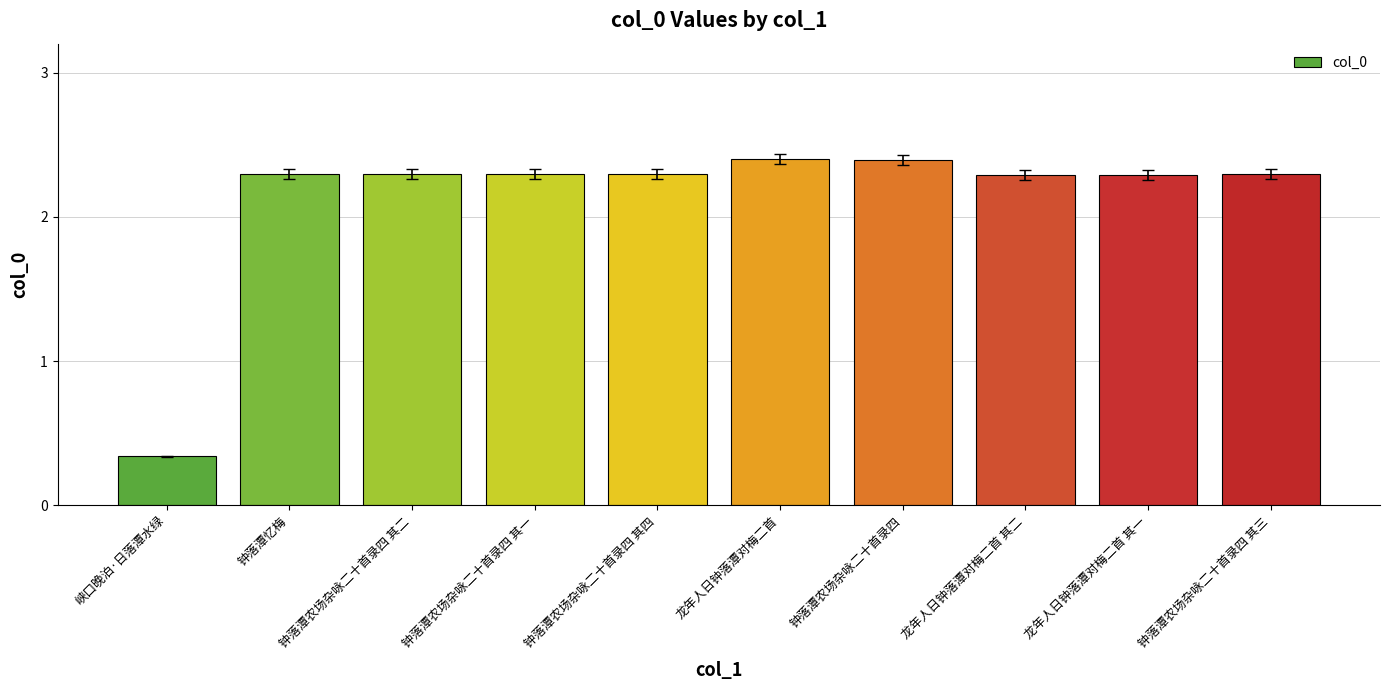

What is the approximate value at 钟落潭农场杂咏二十首录四 其三?

2.3